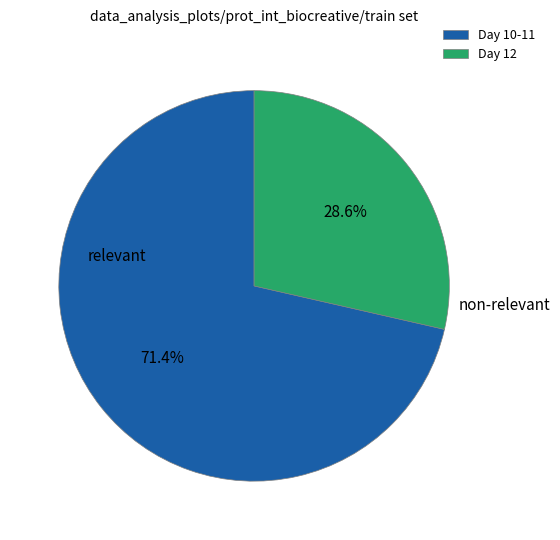

What is the largest slice in the pie chart?

Day 10-11